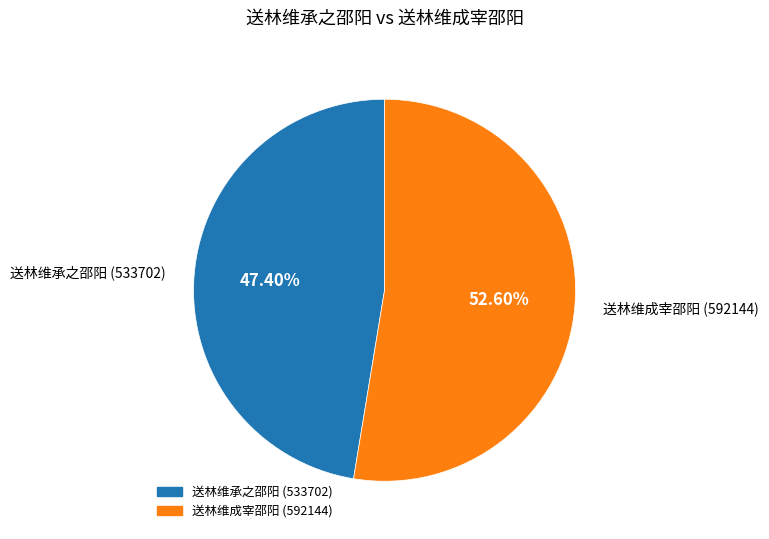

What portion of the pie excludes 送林维承之邵阳?

52.6%